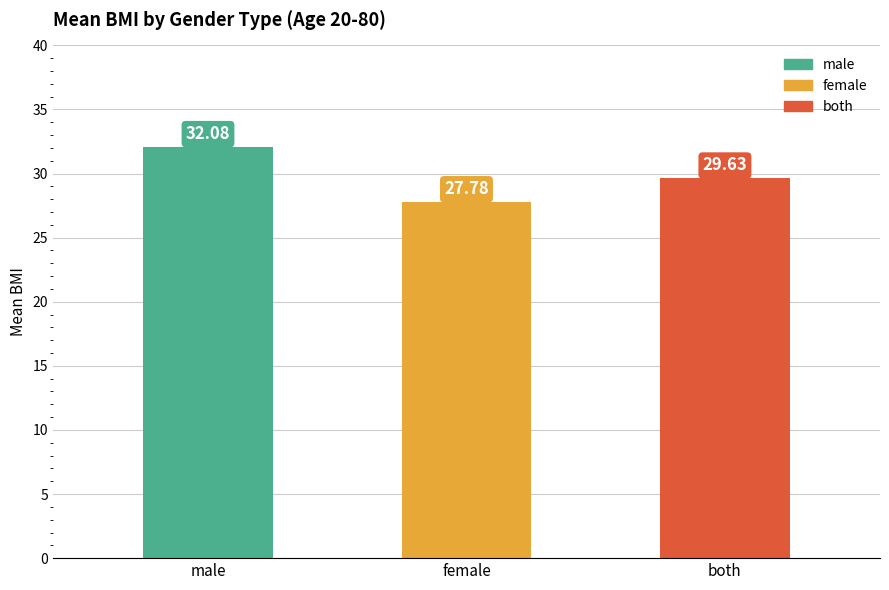

At which category does the chart reach its peak across all series?

male